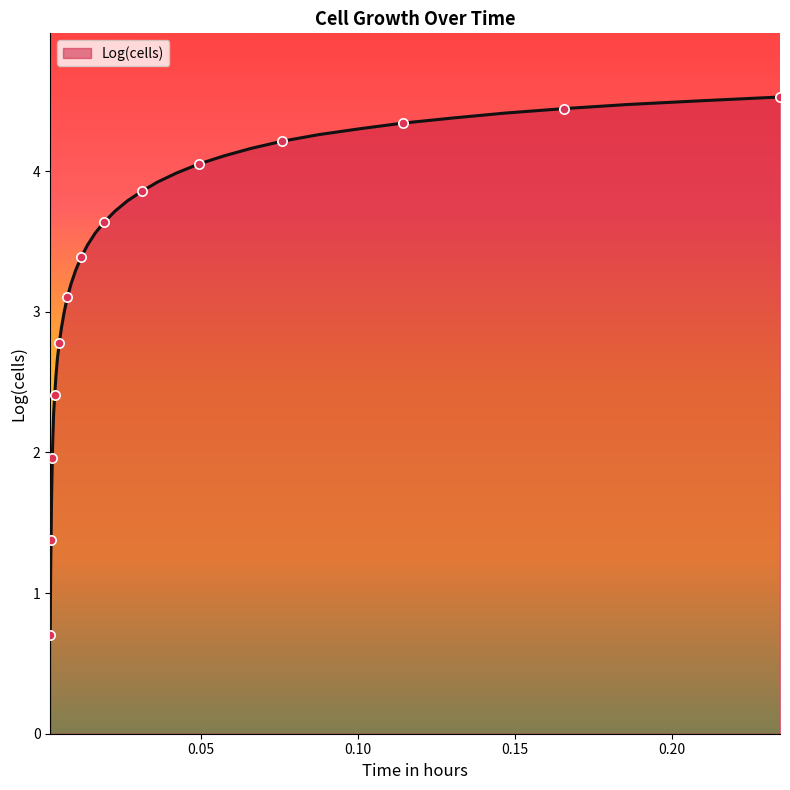

What is the difference between the maximum and minimum values?

3.8